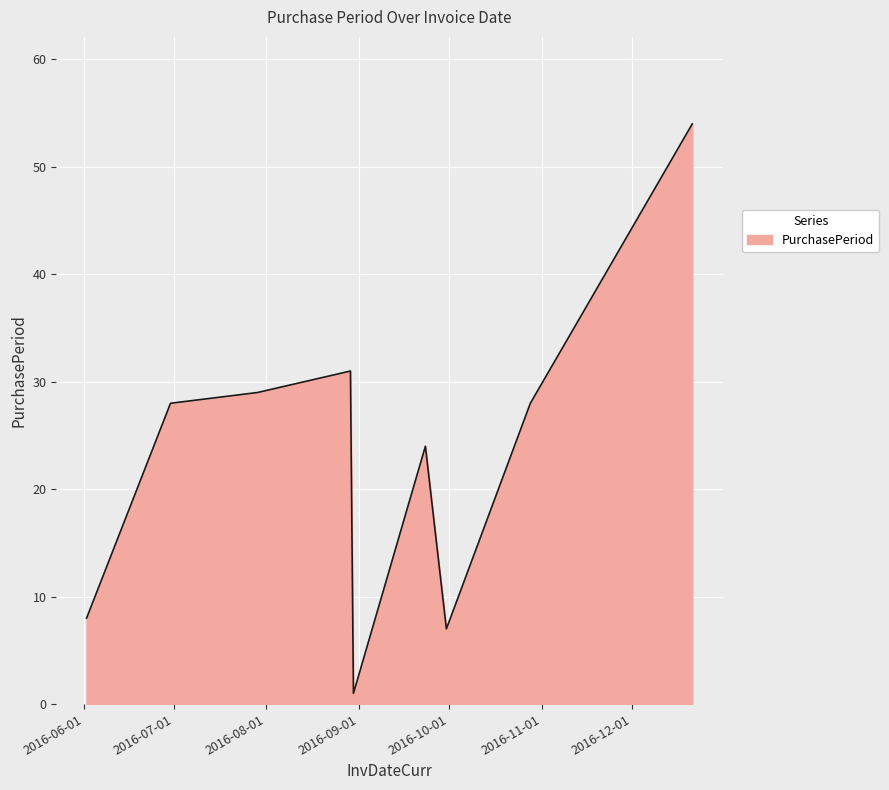

How many distinct data groups are displayed?

1